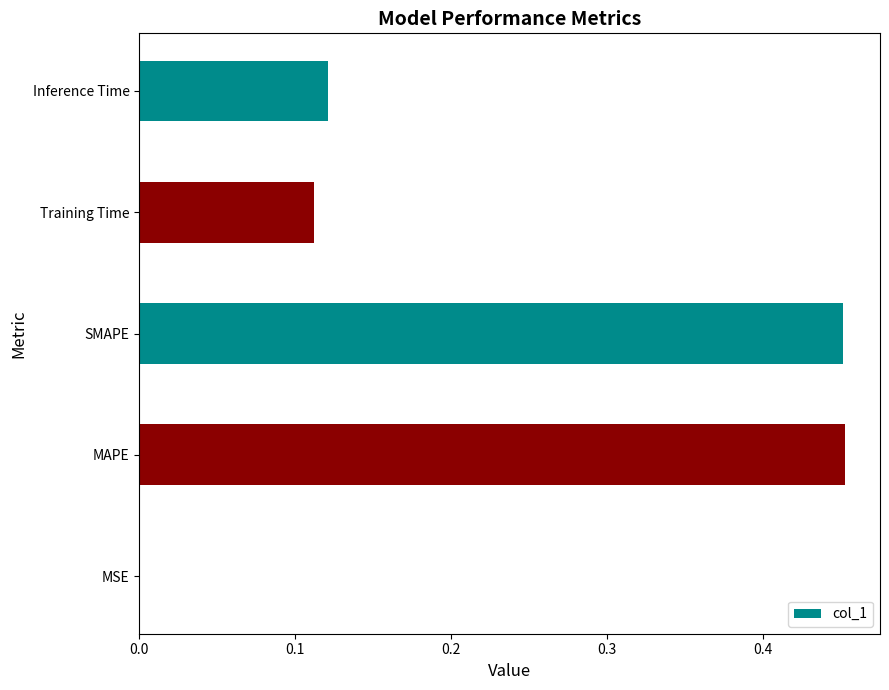

True or false: the data shows 0.3 at MAPE.

False